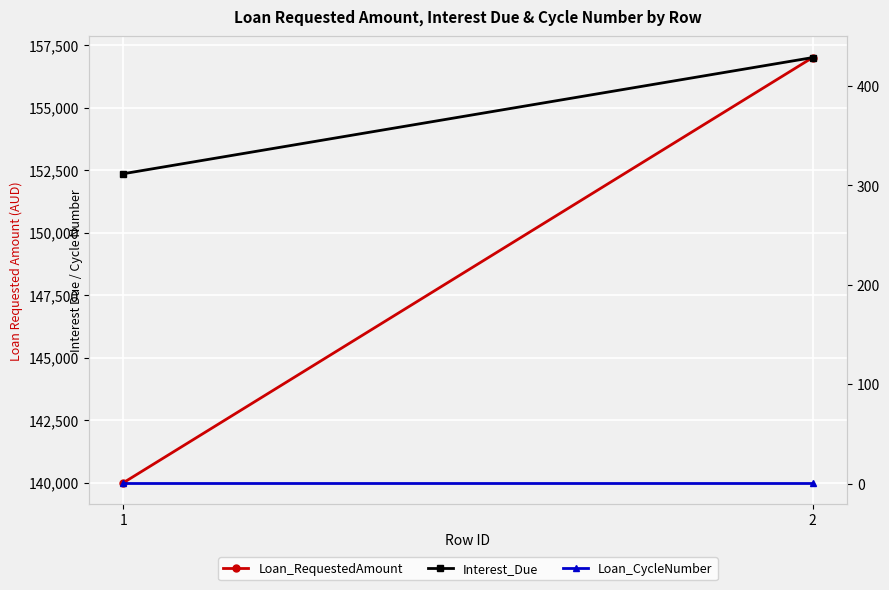

True or false: Loan_RequestedAmount has a value of 157000.0 at 2.

True